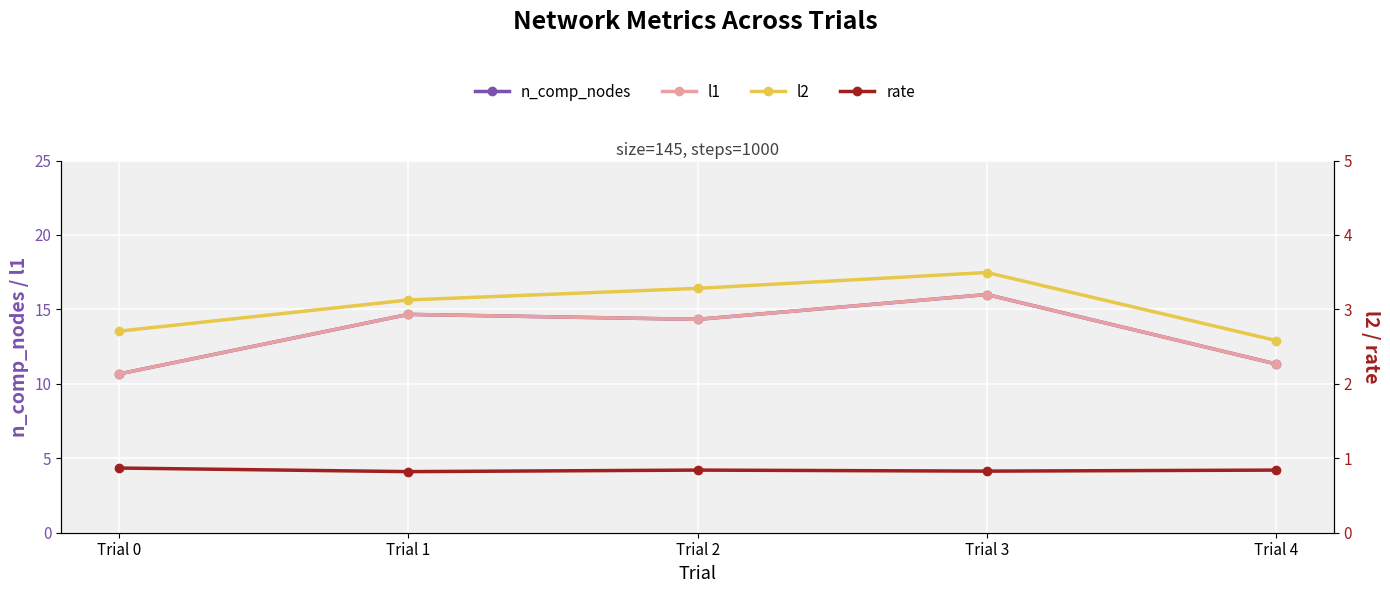

Where is the first local minimum for l1?

Trial 2